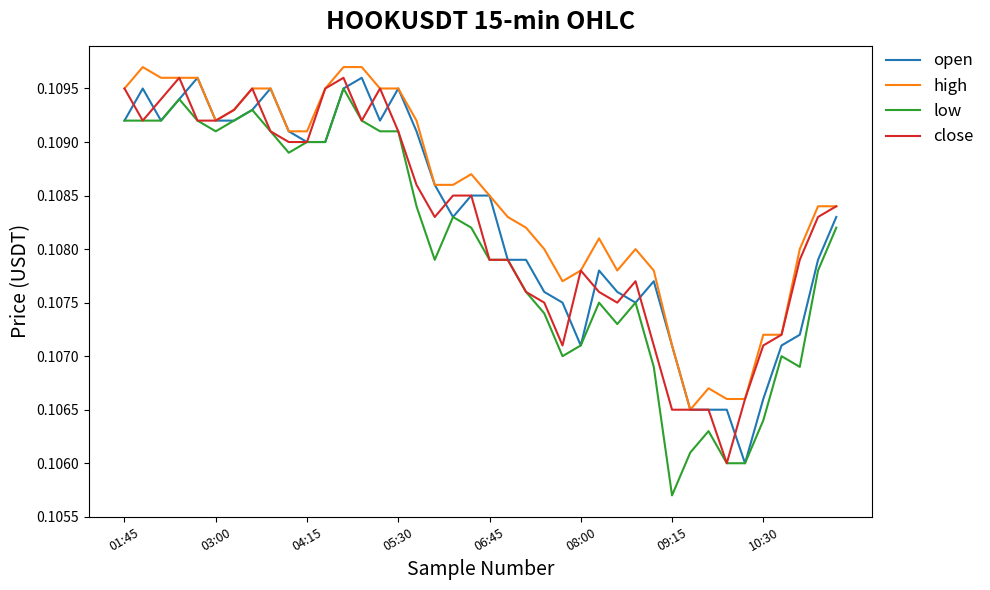

Count the number of data series in this chart.

4